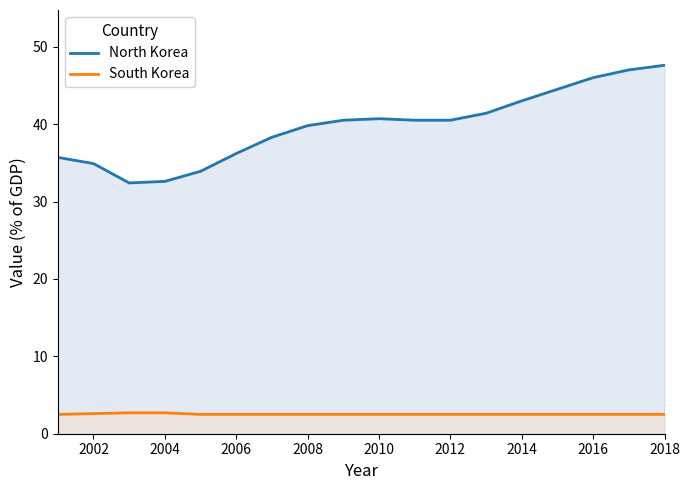

Reading left to right, list all the values displayed in this chart.

North Korea: 35.7	34.9	32.4	32.6	33.9	36.2	38.3	39.8	40.5	40.7	40.5	40.5	41.4	43.0	44.5	46.0	47.0	47.6
South Korea: 2.5	2.6	2.7	2.7	2.5	2.5	2.5	2.5	2.5	2.5	2.5	2.5	2.5	2.5	2.5	2.5	2.5	2.5